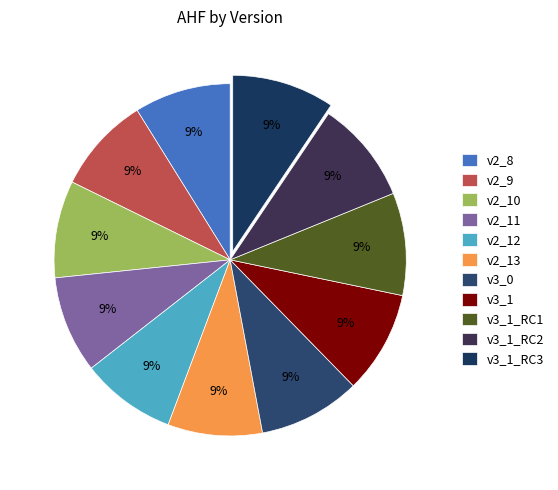

Which slice is the smallest?

v2_13